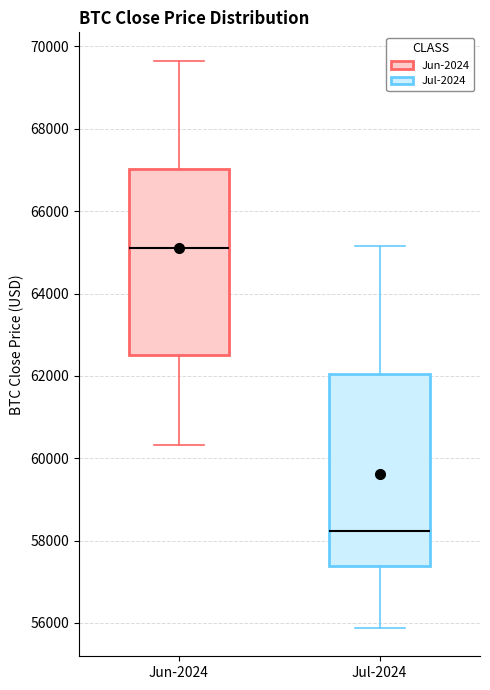

Reading left to right, transcribe this box plot: for each box, give where its median line is, the range the box spans, and where its two whiskers end, as read against the y-axis. The values are not printed on the chart, so give them approximately, as read against the axis.

Jun-2024: median 65200, box 62400 to 67000, whiskers 60400 to 69600
Jul-2024: median 58200, box 57400 to 62000, whiskers 55800 to 65200